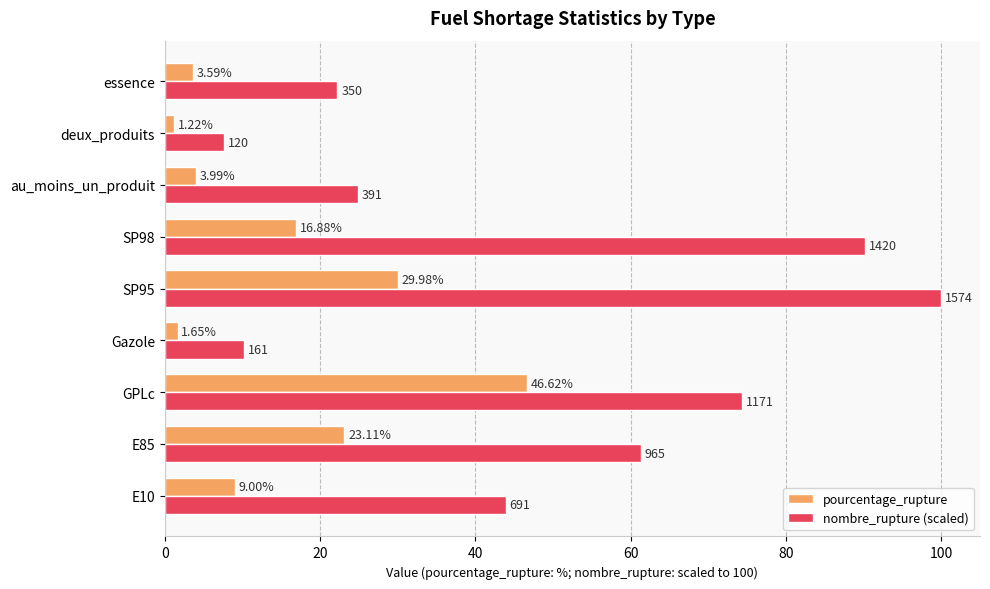

Rank the series by their average value, from lowest to highest.

pourcentage_rupture, nombre_rupture (scaled)